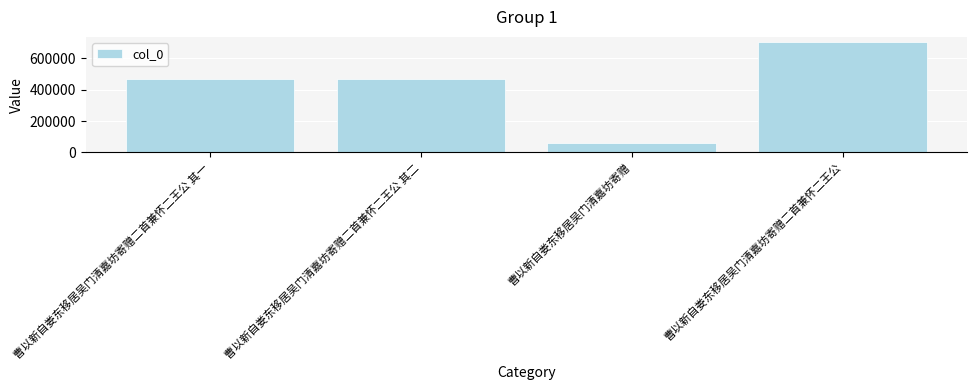

Approximately how many times larger is the value at 曹以新自娄东移居吴门清嘉坊寄赠二首兼怀二王公 其二 compared to 曹以新自娄东移居吴门清嘉坊寄赠?

7.5